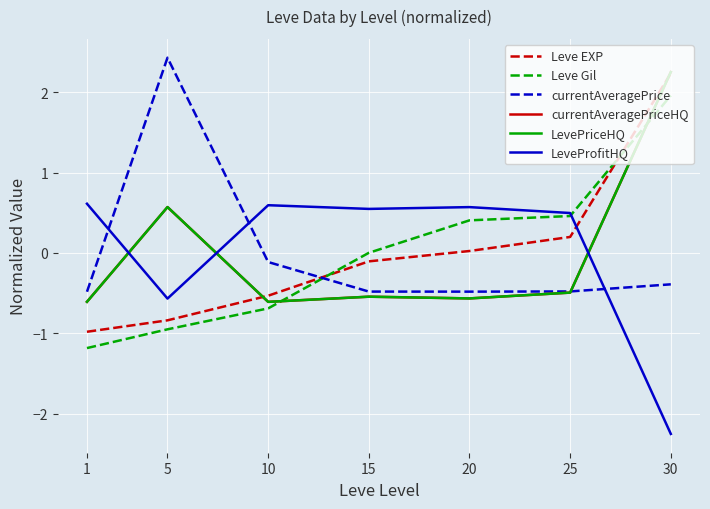

Between which two adjacent categories do currentAveragePrice and LevePriceHQ first intersect?

25 and 30